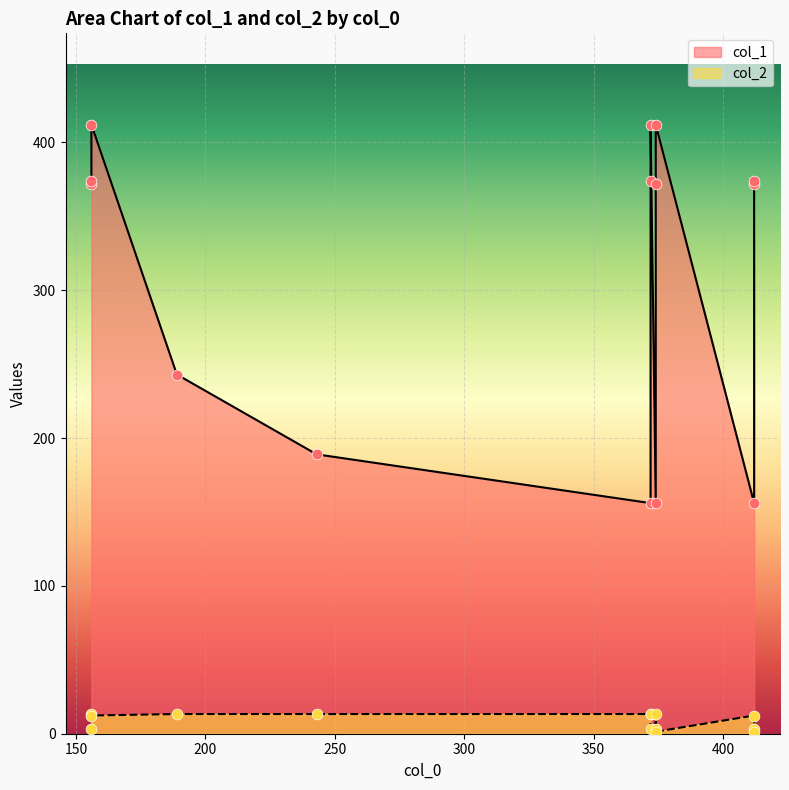

At how many categories does at least one series exceed 392?

3